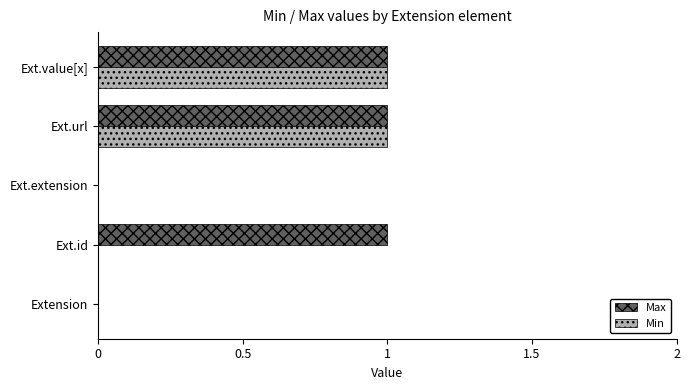

The Max series shows 1 at Ext.url. True or false?

True